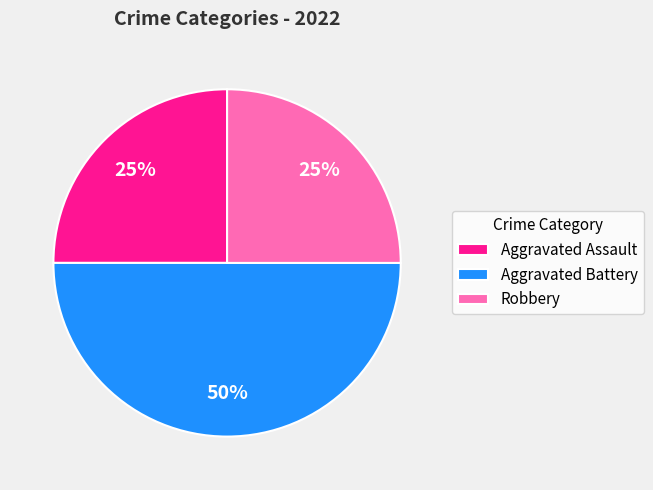

The Robbery slice represents 36% of the pie. True or false?

False